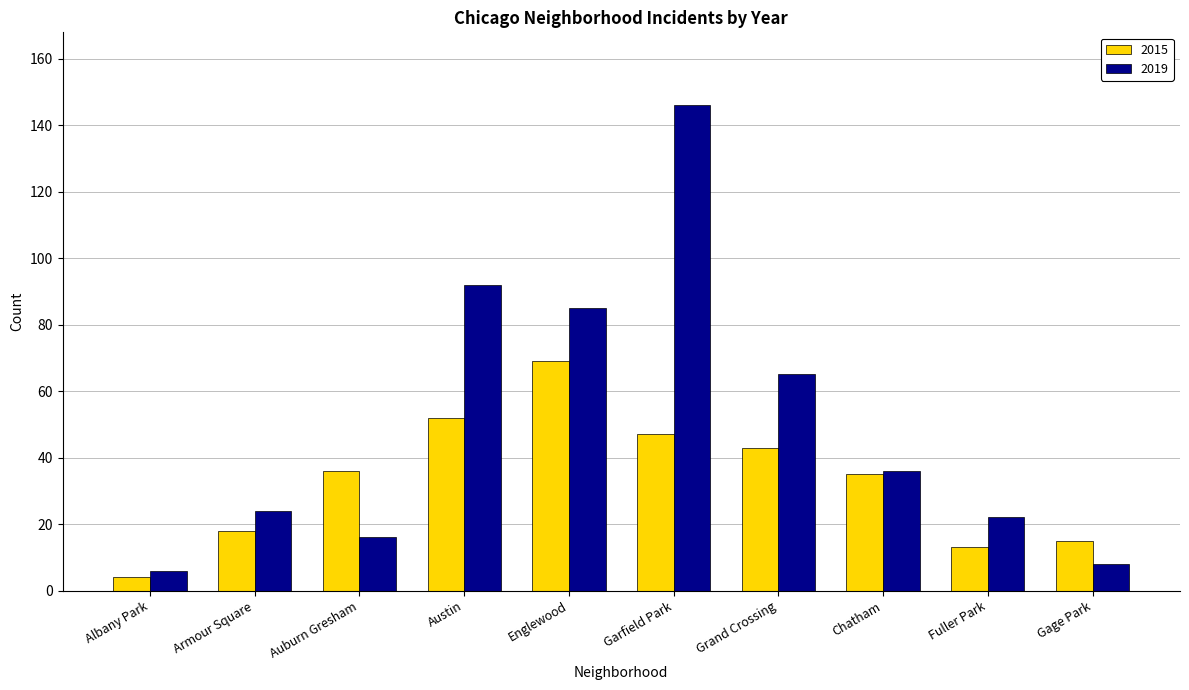

List the series in order of their peak value, highest first.

2019, 2015